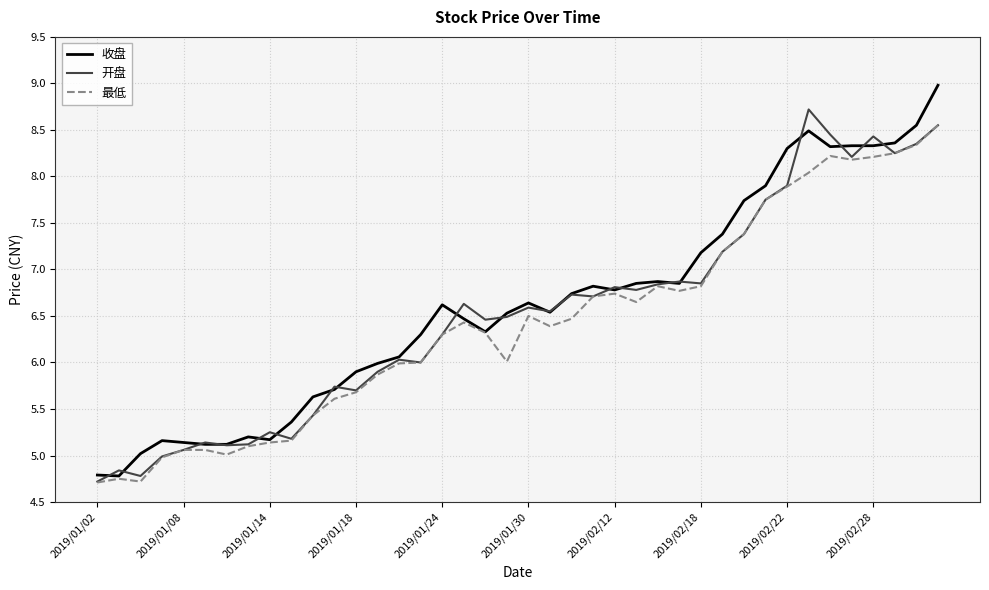

What is the lowest value of the 开盘 series?

4.7